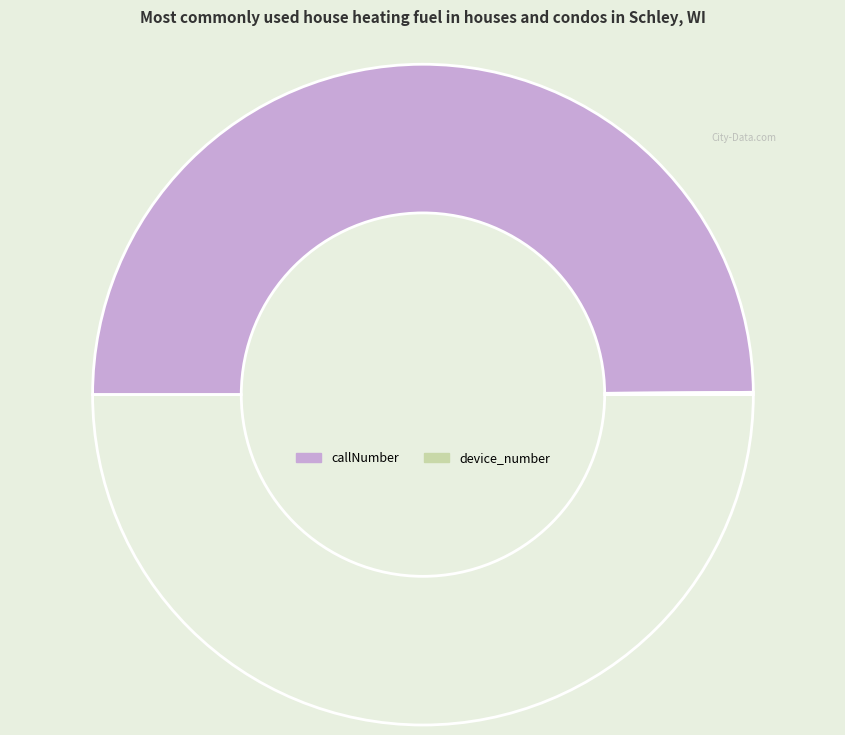

What is the majority slice?

callNumber